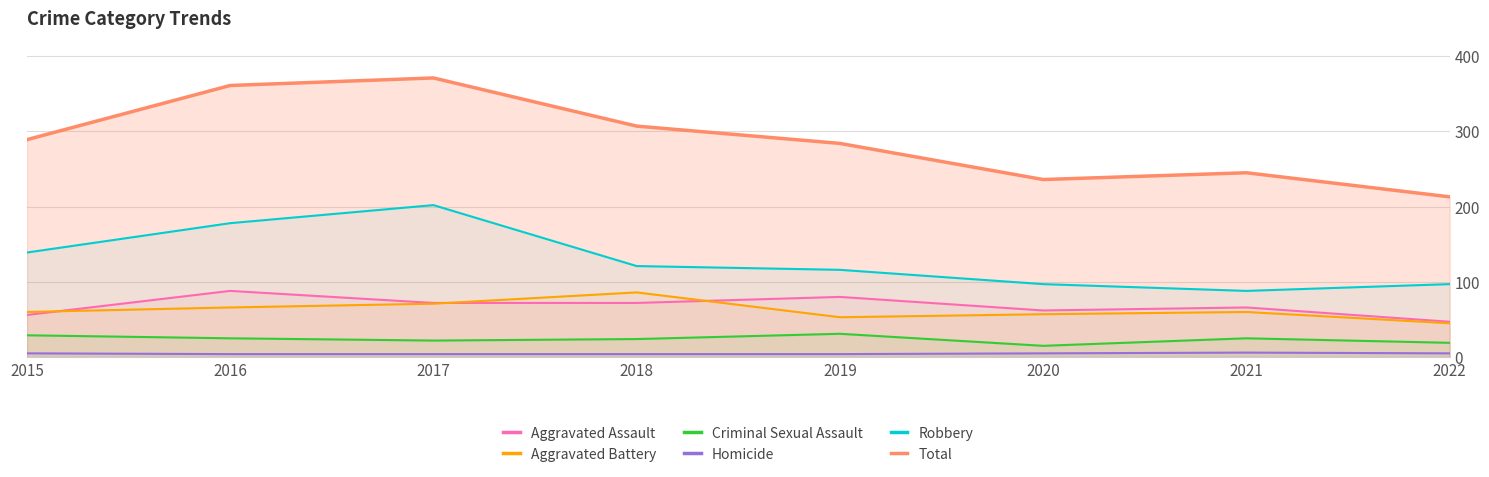

The Total series shows 464 at 2015. True or false?

False